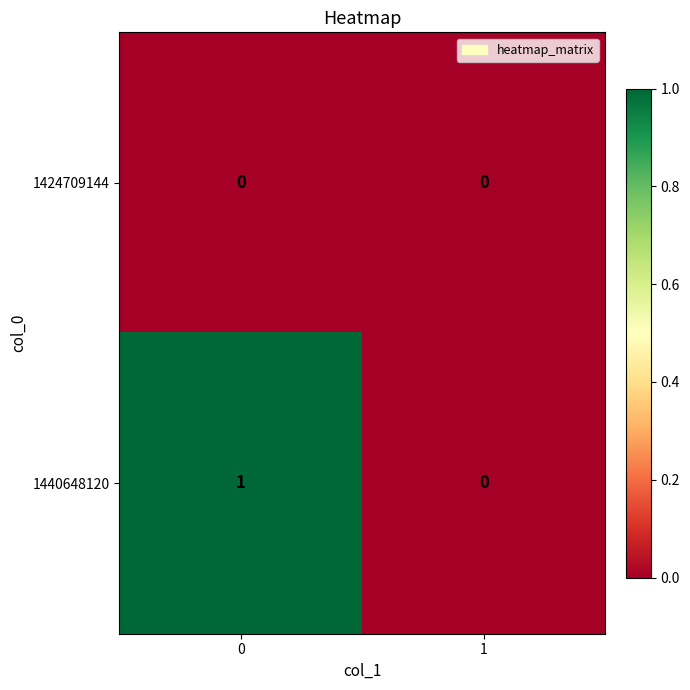

Reading left to right, what are all the values shown in this chart?

1424709144: 0	0
1440648120: 1	0